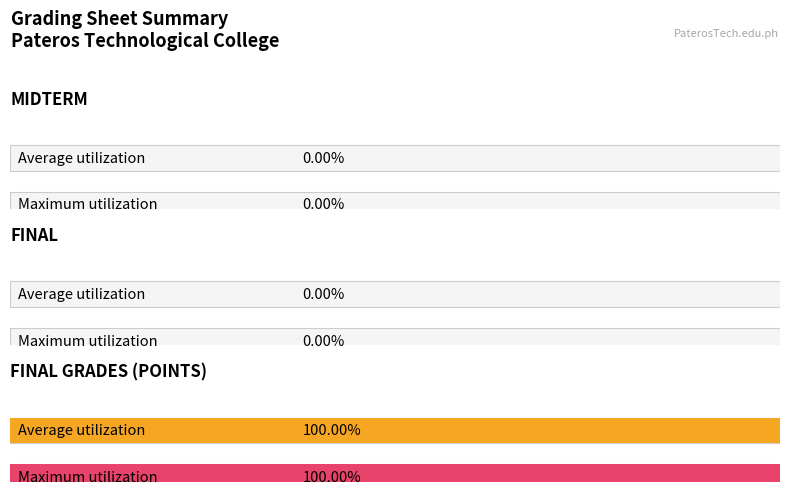

Which series has the largest range (max minus min)?

MIDTERM